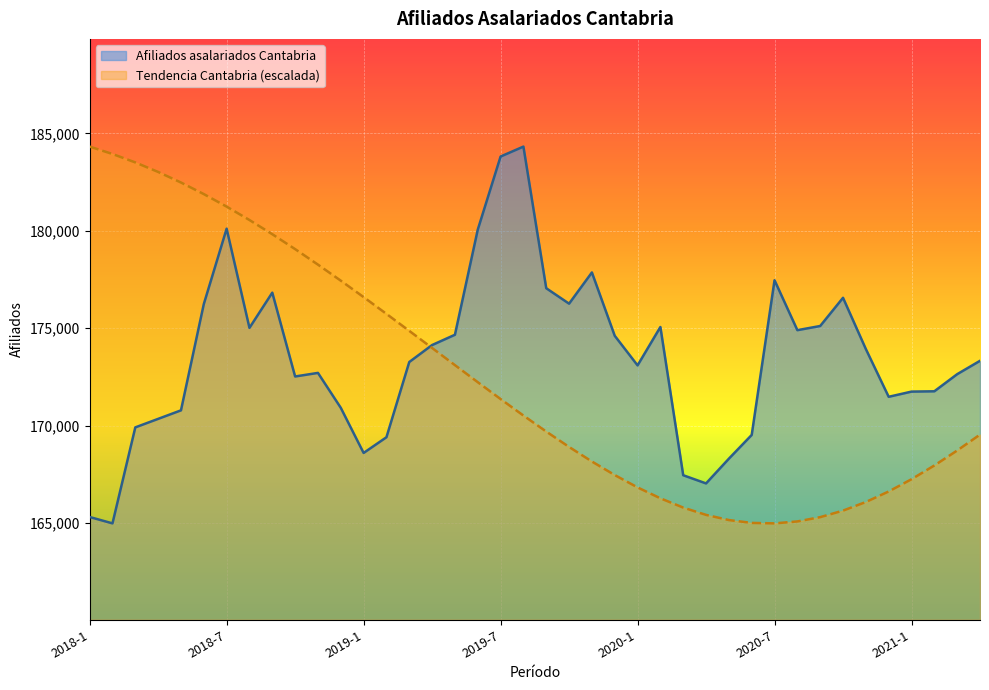

How many data points in Afiliados asalariados Cantabria. Tendencia are less than 170517?

20